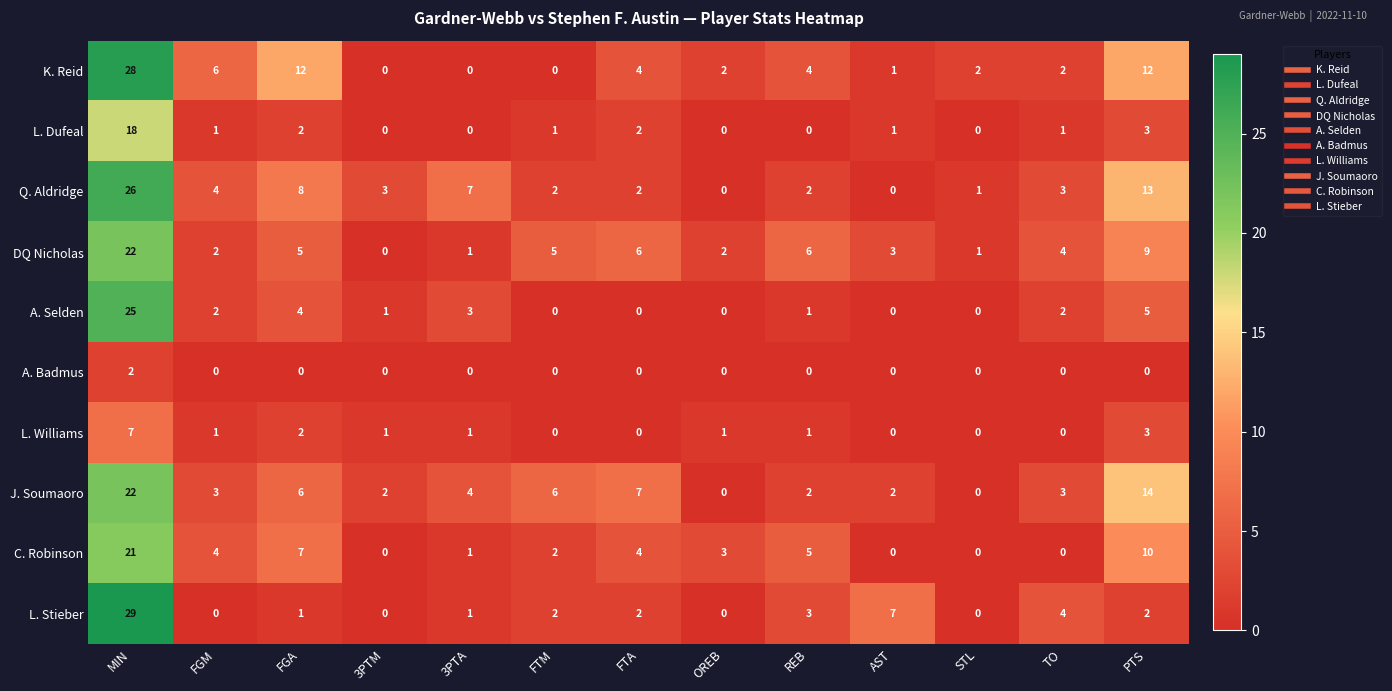

At which category is the sum across all series the highest?

MIN